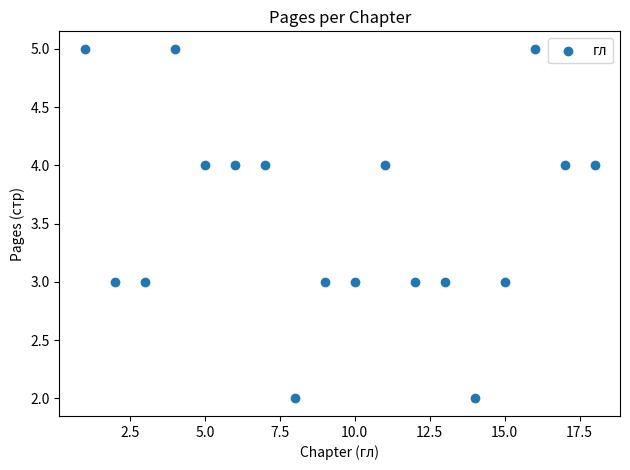

What is the range of Y values (max minus min)?

3